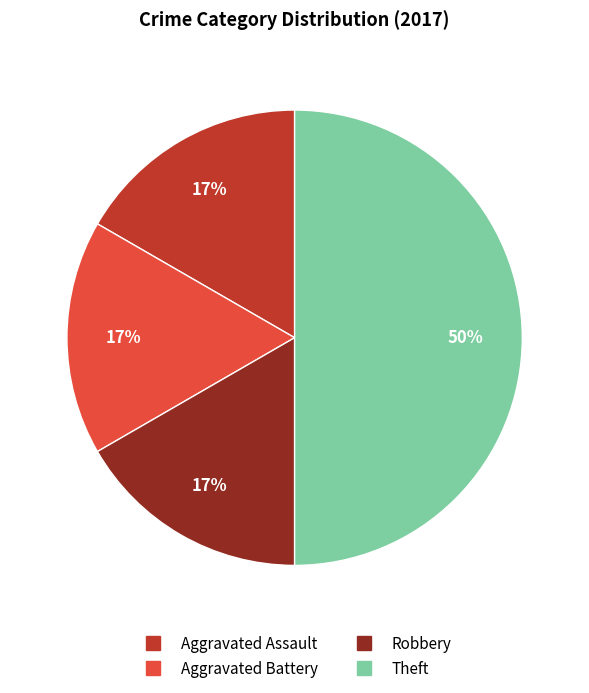

Which category has the biggest portion of the pie?

Theft